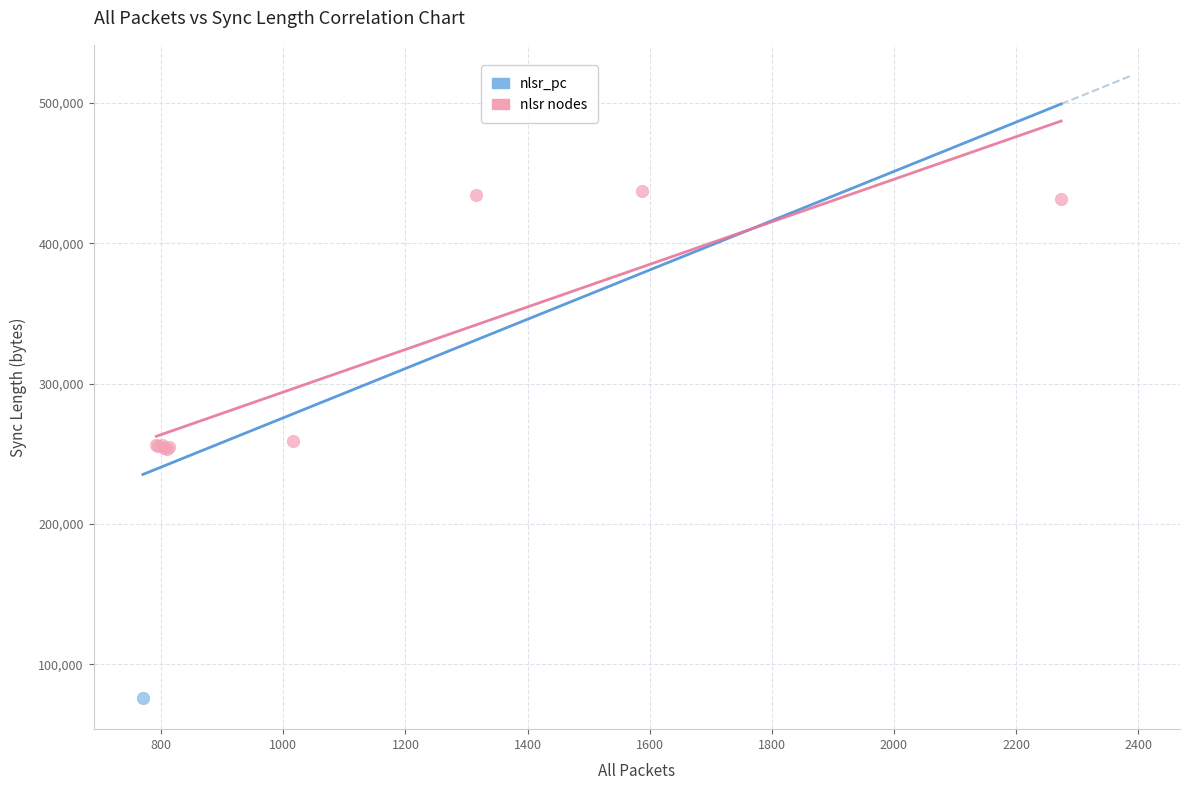

What are all the series names shown in the legend?

nlsr_pc, nlsr nodes